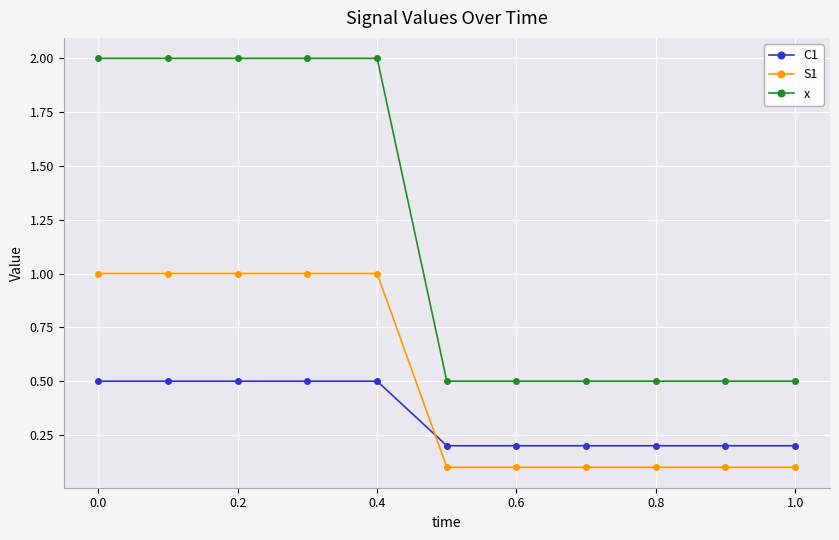

How many x values are between 0 and 2?

11